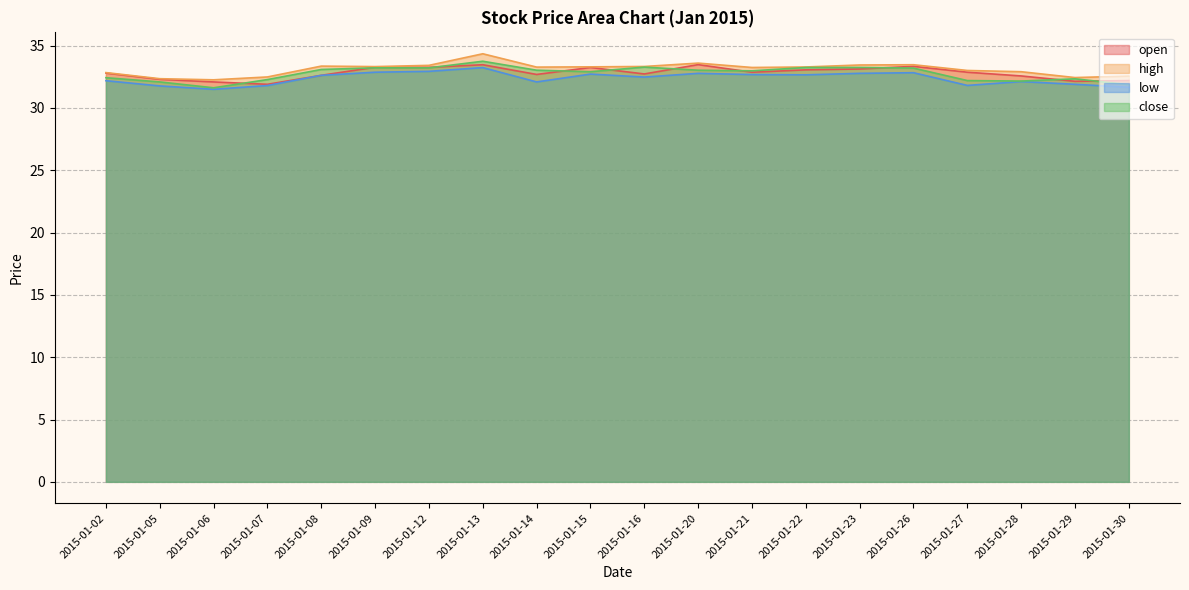

What is the value of the close point at the 20th from the left?

31.9